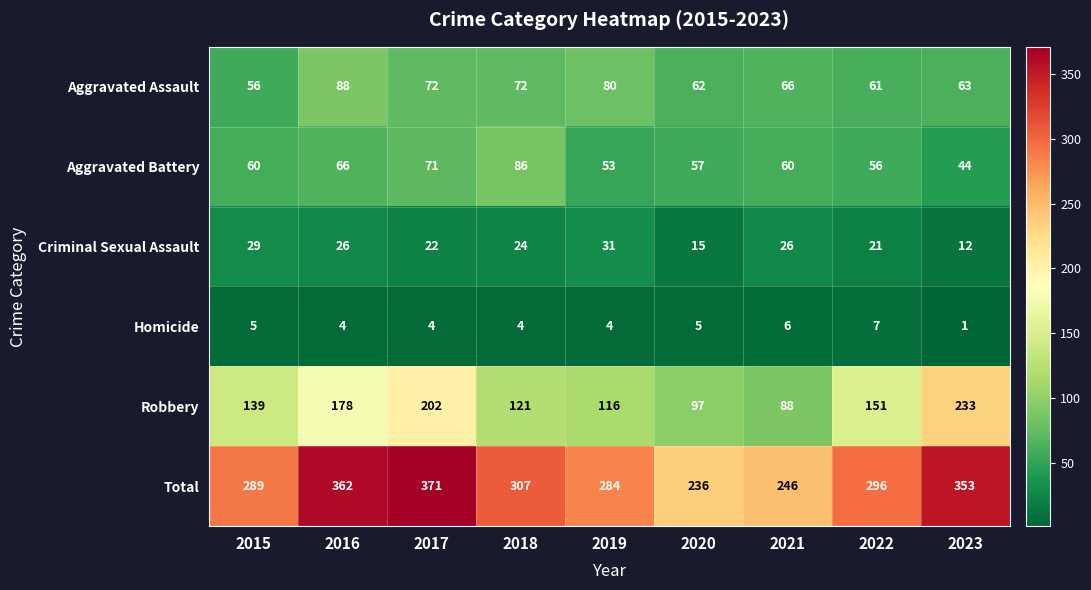

The Homicide series shows 7 at 2022. True or false?

True